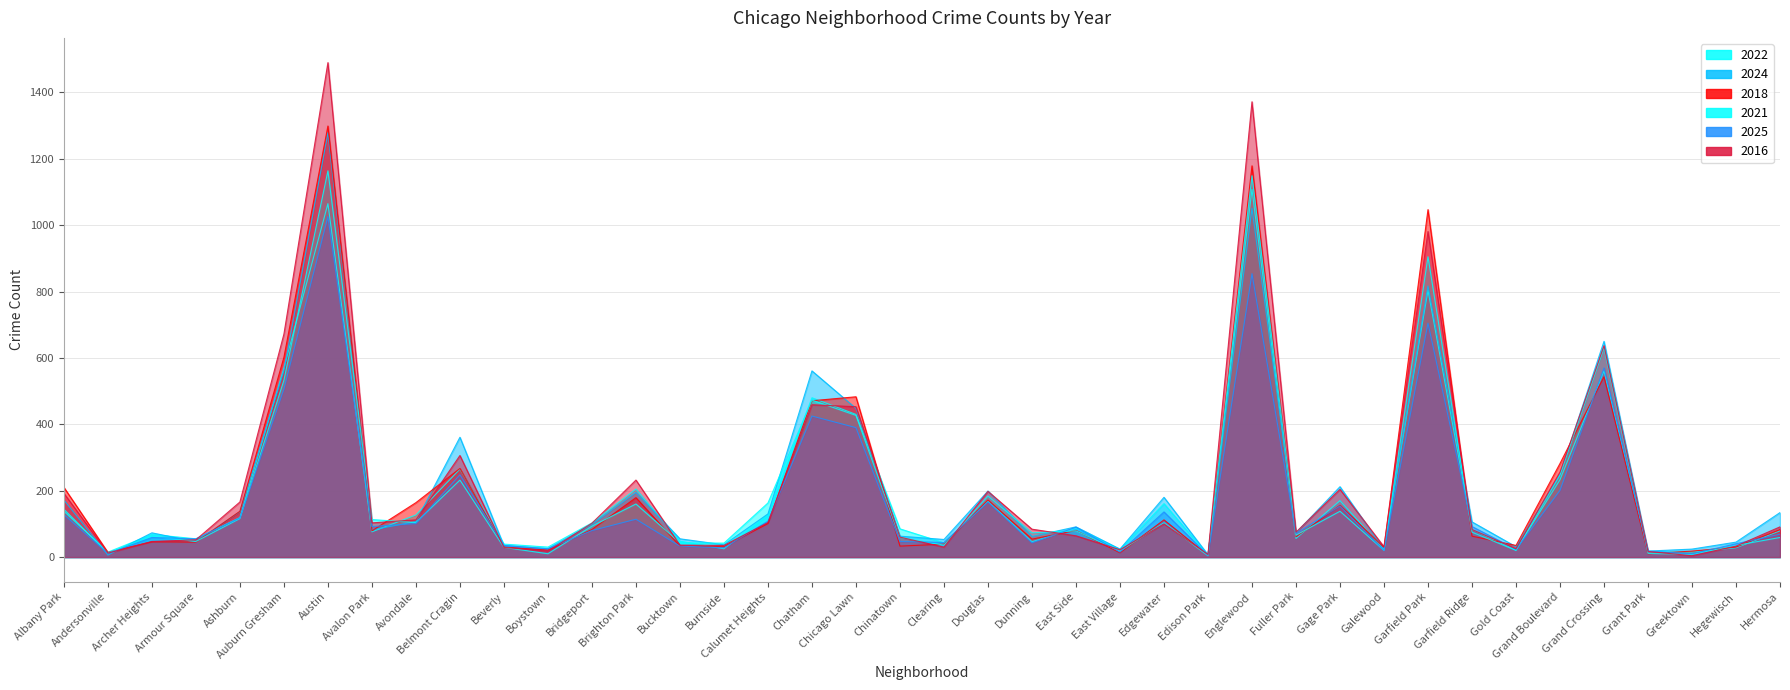

After their last crossing, which series has the higher values: 2018 or 2021?

2018